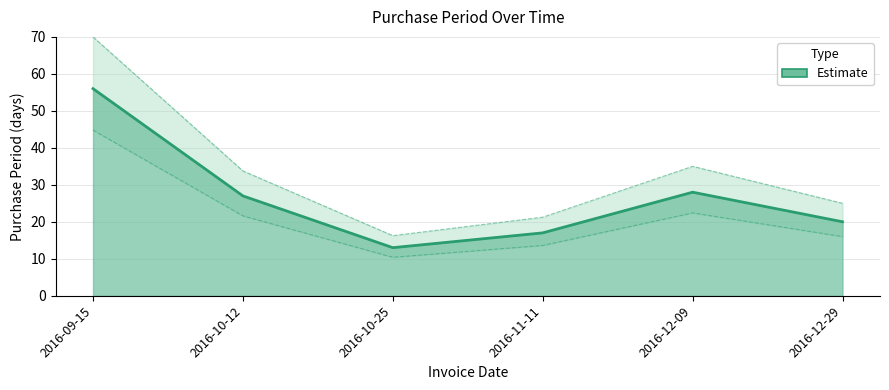

How many points are higher than both their immediate neighbors (excluding endpoints)?

1